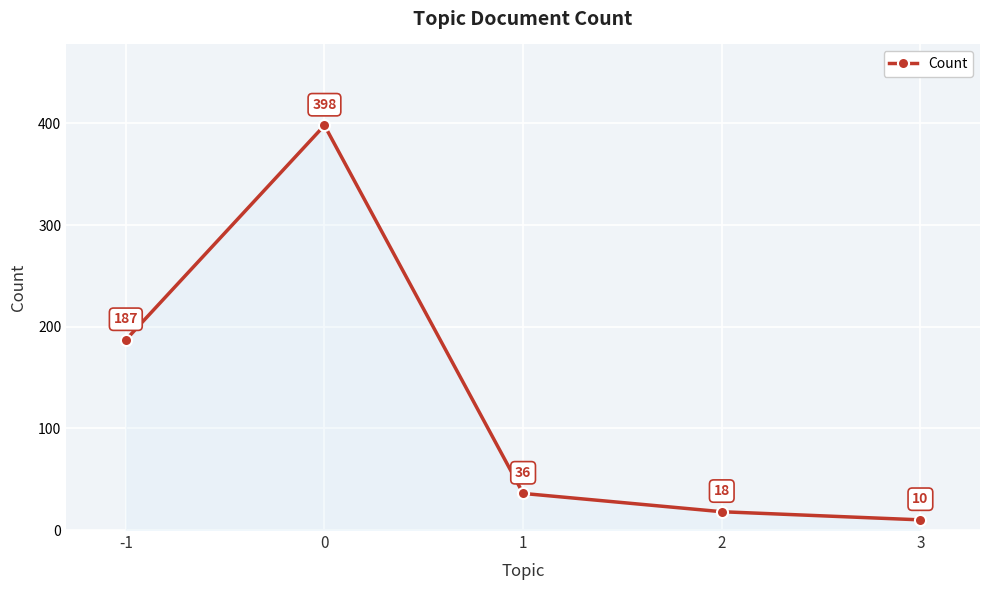

Reading left to right, what are all the values shown in this chart?

187	398	36	18	10